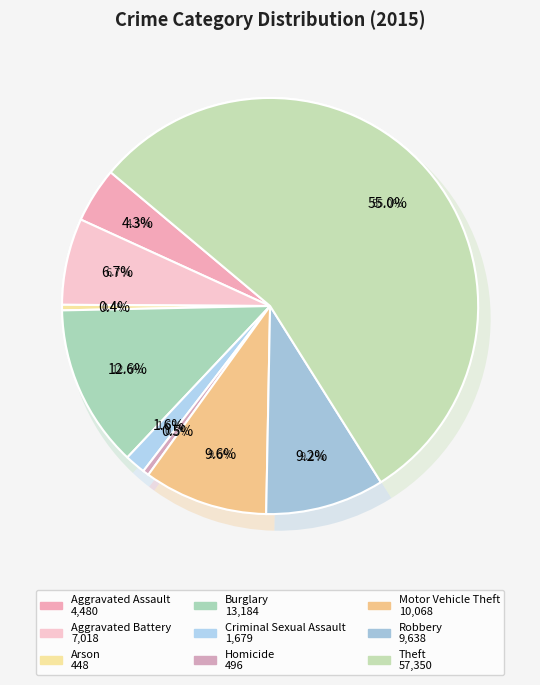

Rank the categories by value from highest to lowest.

Theft, Burglary, Motor Vehicle Theft, Robbery, Aggravated Battery, Aggravated Assault, Criminal Sexual Assault, Homicide, Arson